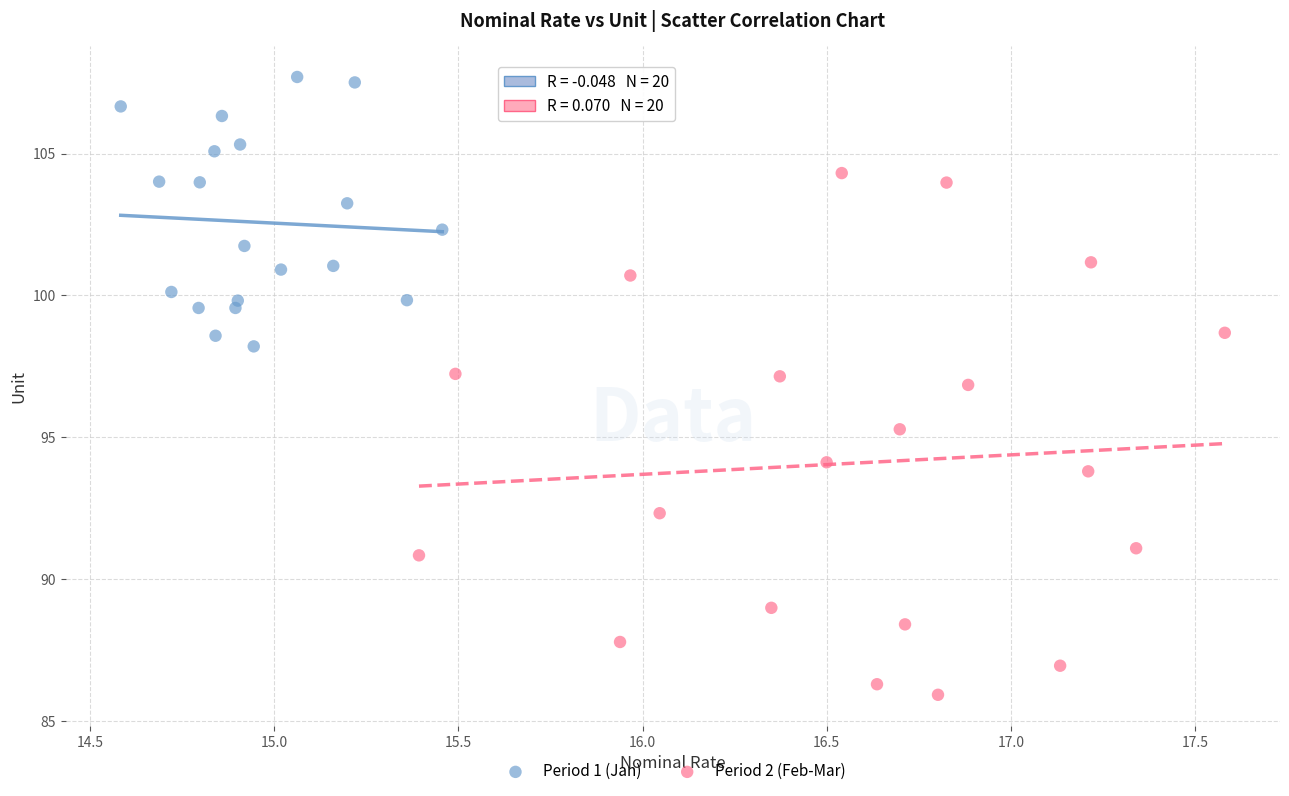

Which series has the widest spread of Y values?

Period 2 (Feb-Mar)